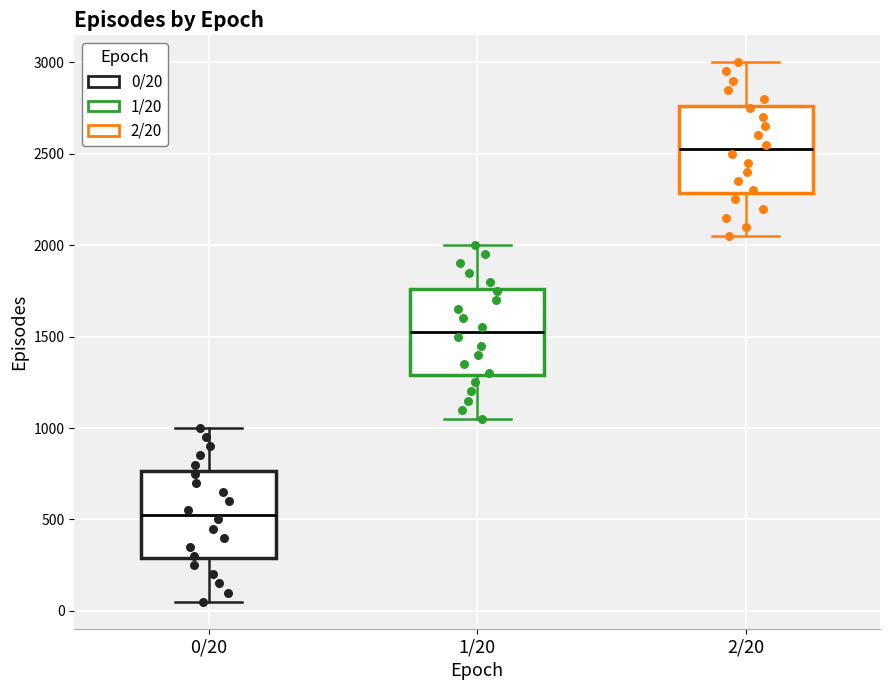

Reading left to right, read every box against the y-axis: the position of its median line, the range the box covers, and the ends of its whiskers. The values are not printed on the chart, so give them approximately, as read against the axis.

0/20: median 550, box 300 to 750, whiskers 50 to 1000
1/20: median 1550, box 1300 to 1750, whiskers 1050 to 2000
2/20: median 2550, box 2300 to 2750, whiskers 2050 to 3000